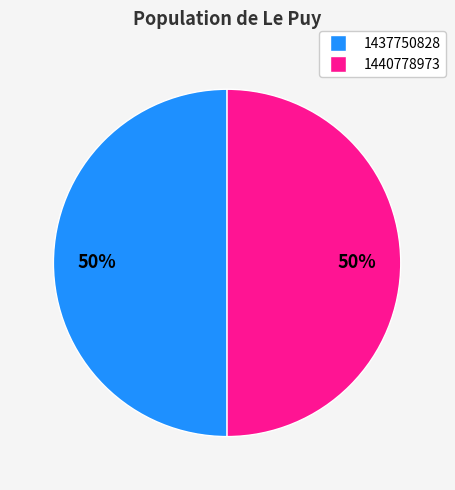

Is the sum of 1440778973 and 1437750828 greater than half?

Yes